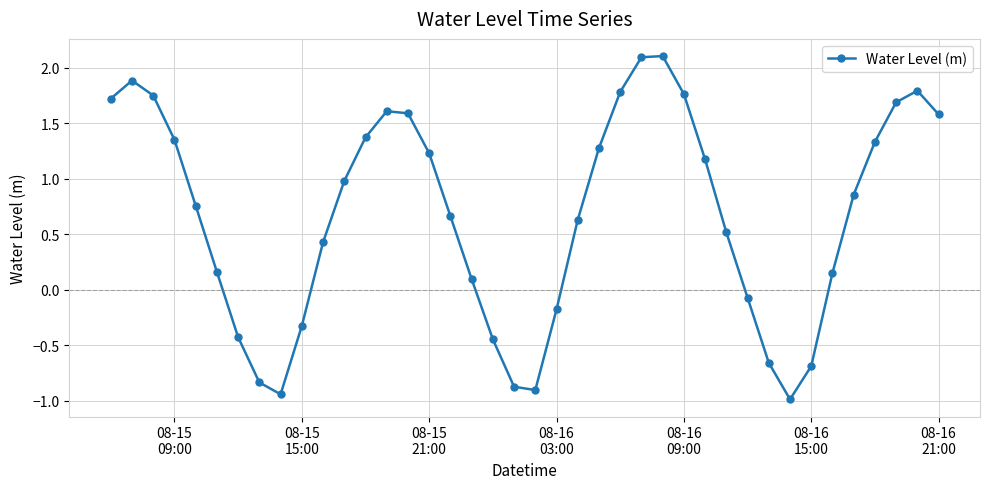

What is the minimum value shown in the chart?

-1.0